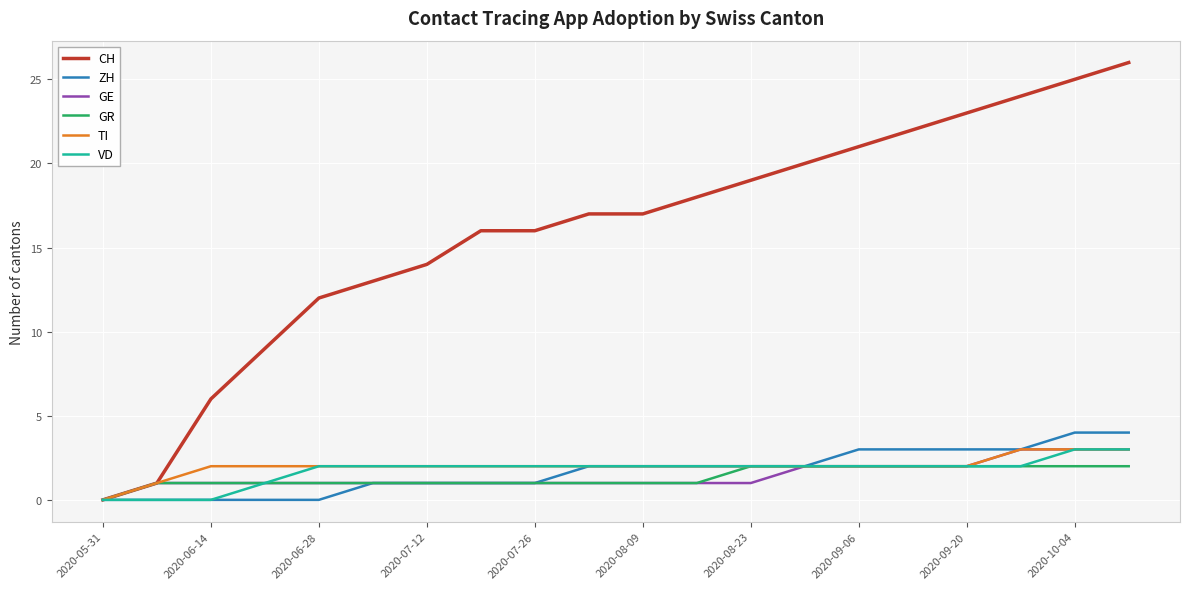

What are all the series names shown in the legend?

CH, ZH, GE, GR, TI, VD